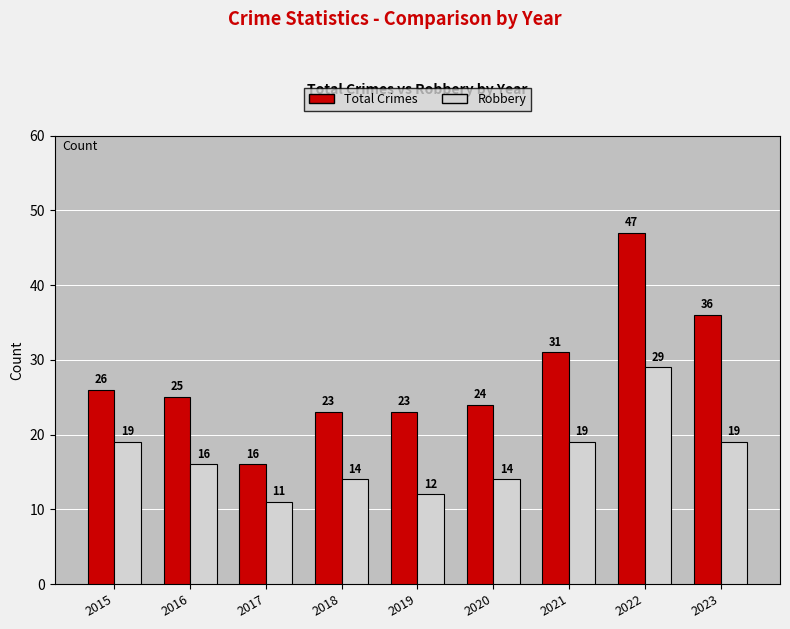

True or false: Robbery has a value of 45 at 2022.

False